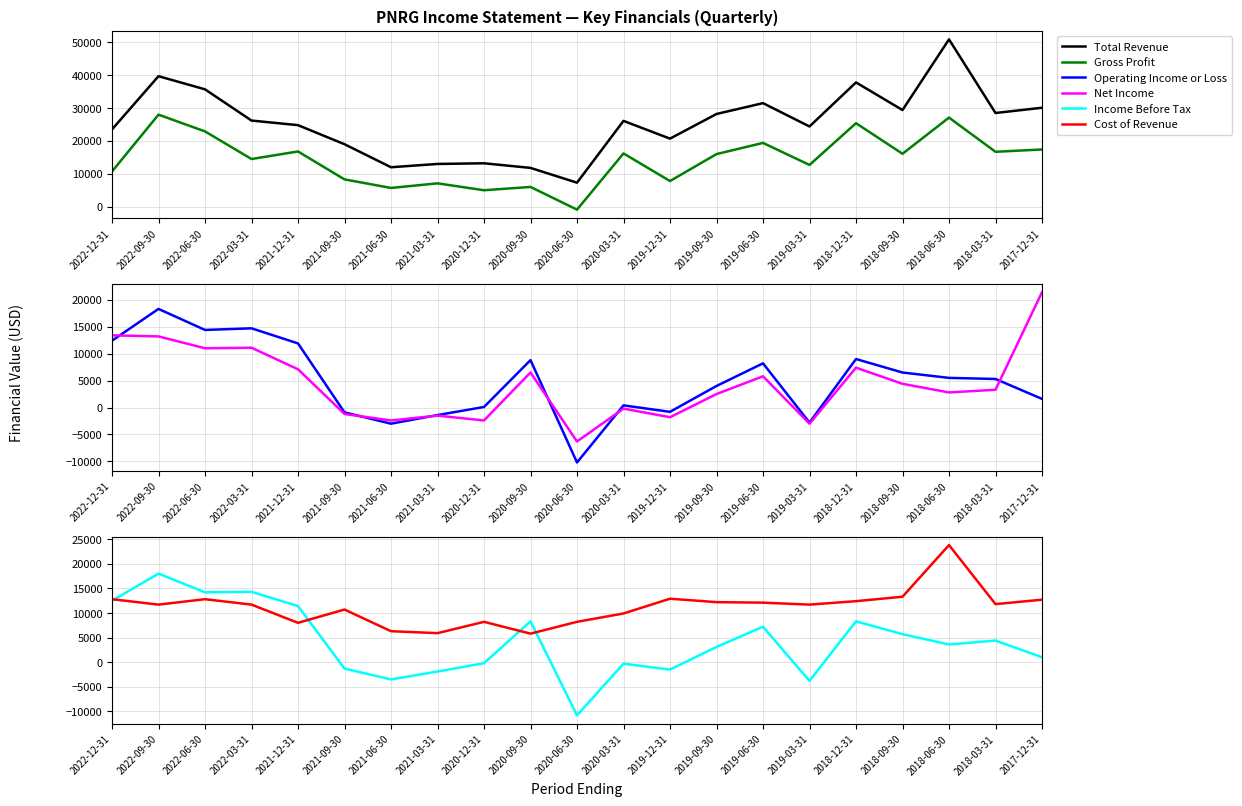

Count the number of categories in the chart.

21